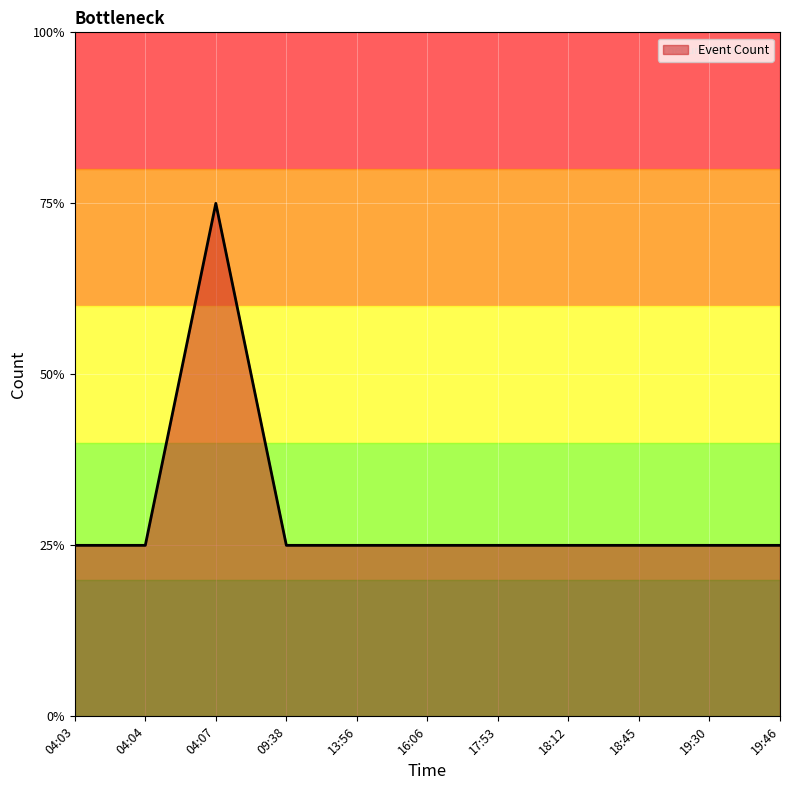

What is the label of the 10th point from the right?

04:04